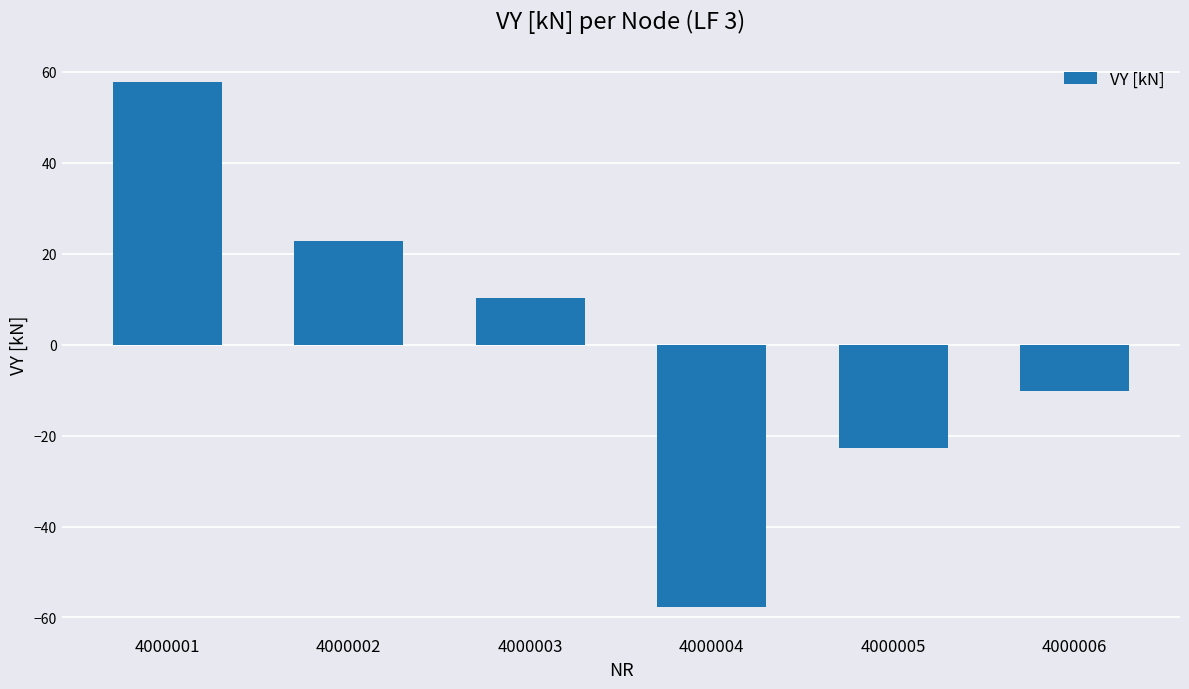

How many data points does each series have?

6